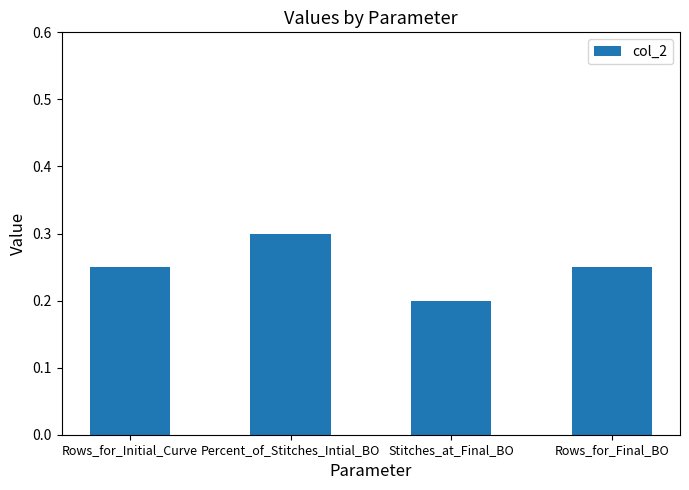

The value at Rows_for_Final_BO is 0.1. True or false?

False